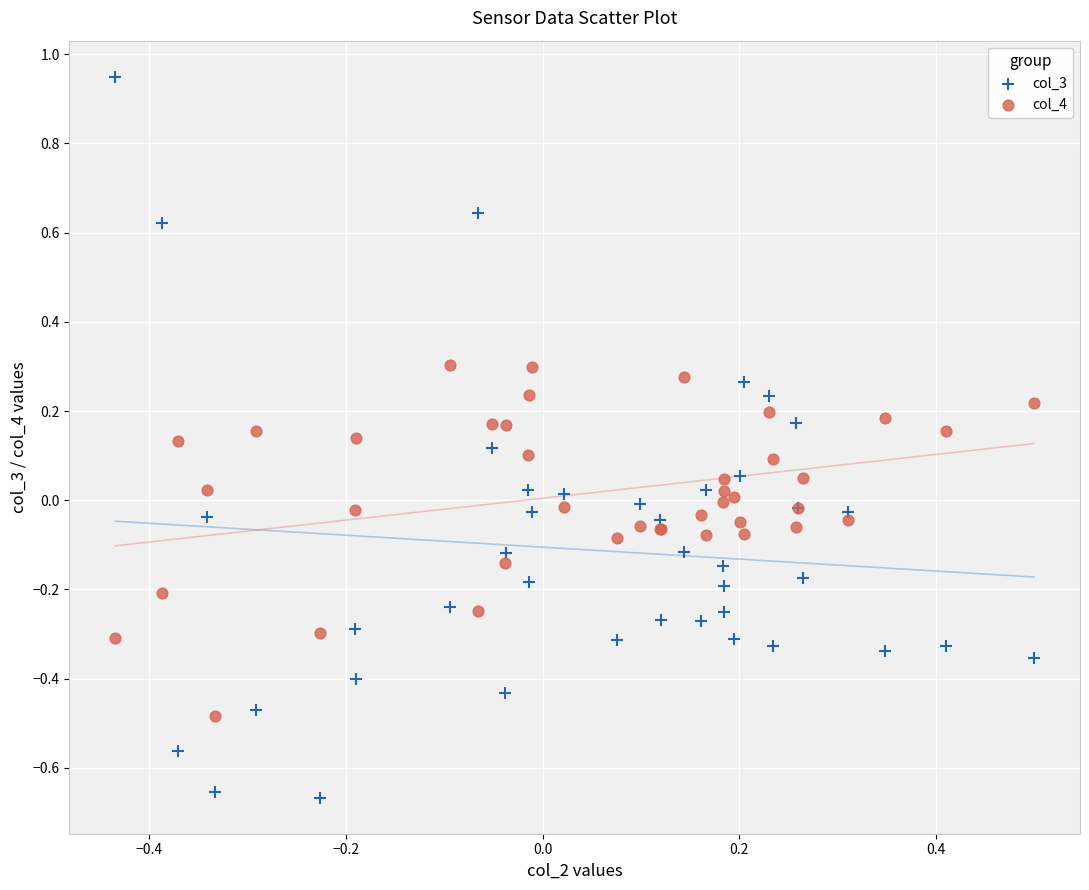

Which series has the widest spread of Y values?

col_3